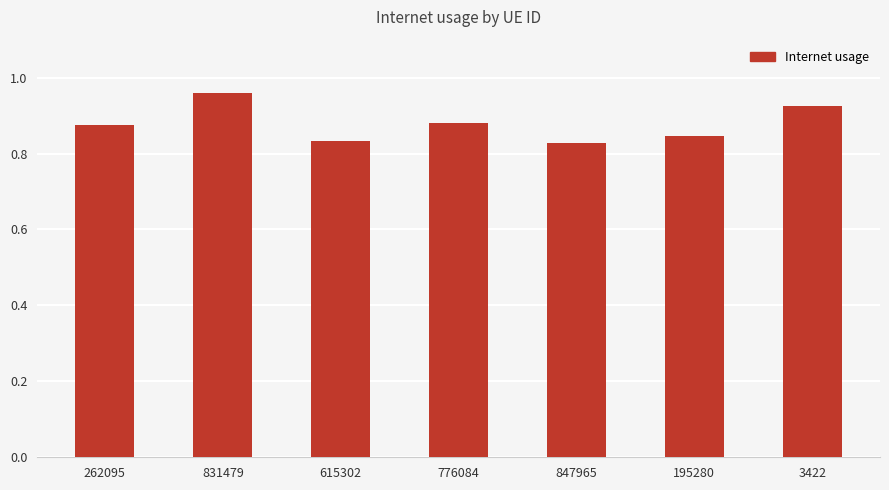

What is the label of the 3rd bar from the right?

847965